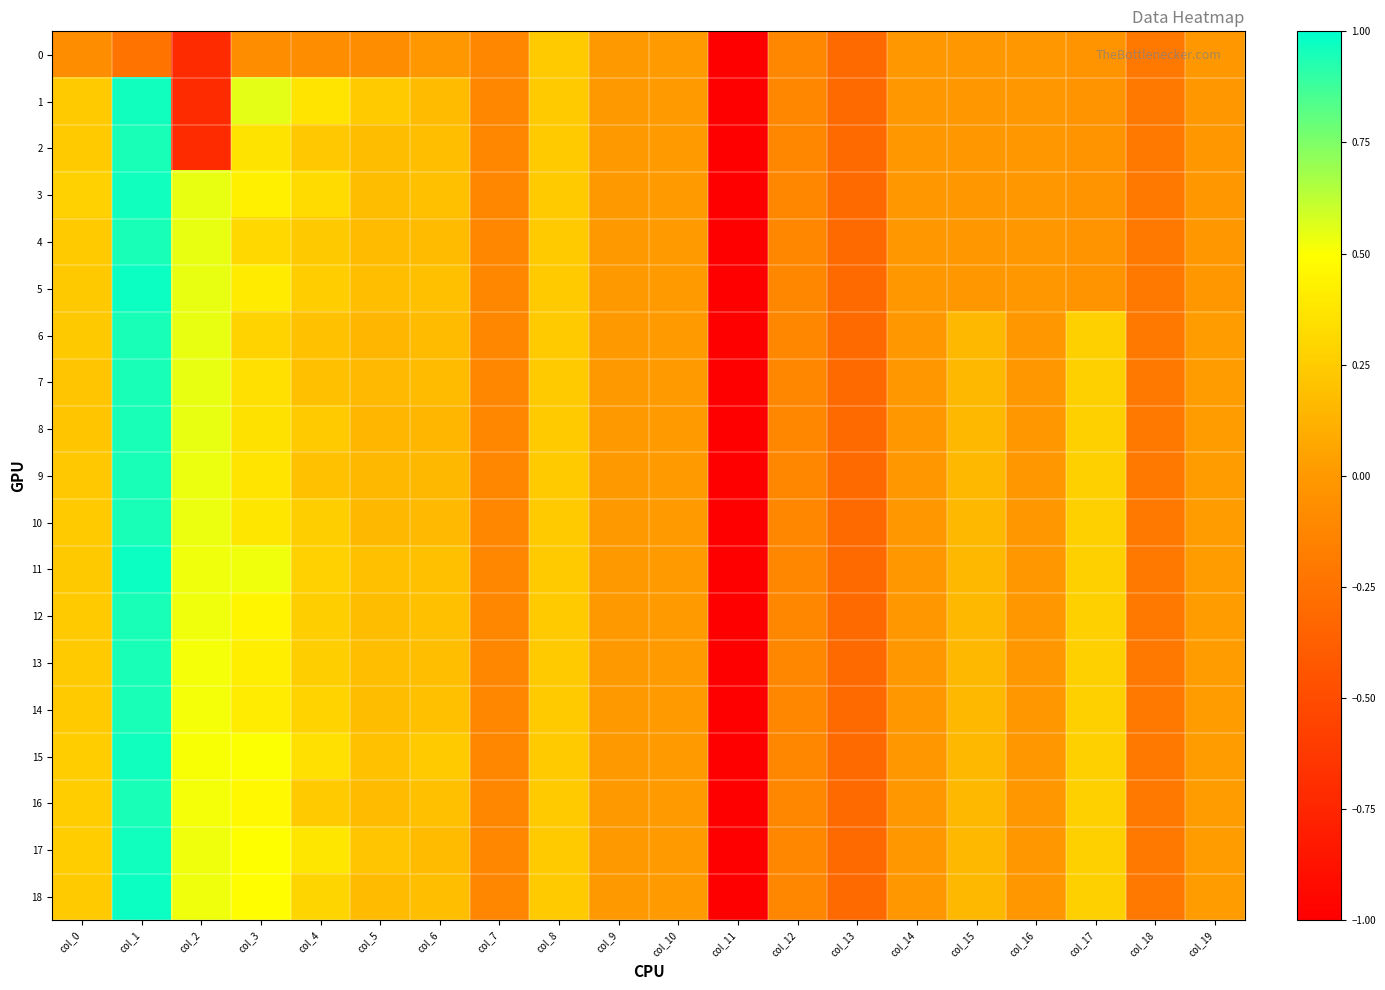

Reading left to right, what are all the values shown in this chart?

0: col_0=-0.1	col_1=-0.2	col_2=-0.7	col_3=-0.1	col_4=-0.1	col_5=-0.1	col_6=-0.0	col_7=-0.1	col_8=0.2	col_9=0.0	col_10=0.0	col_11=-5.1	col_12=-0.1	col_13=-0.3	col_14=-0.0	col_15=-0.0	col_16=-0.0	col_17=-0.0	col_18=-0.2	col_19=-0.0
1: col_0=0.2	col_1=1.0	col_2=-0.7	col_3=0.6	col_4=0.4	col_5=0.2	col_6=0.2	col_7=-0.1	col_8=0.2	col_9=0.0	col_10=0.0	col_11=-5.1	col_12=-0.1	col_13=-0.3	col_14=-0.0	col_15=-0.0	col_16=-0.0	col_17=-0.0	col_18=-0.2	col_19=-0.0
2: col_0=0.2	col_1=1.0	col_2=-0.7	col_3=0.4	col_4=0.2	col_5=0.2	col_6=0.2	col_7=-0.1	col_8=0.2	col_9=0.0	col_10=0.0	col_11=-5.1	col_12=-0.1	col_13=-0.3	col_14=-0.0	col_15=-0.0	col_16=-0.0	col_17=-0.0	col_18=-0.2	col_19=-0.0
3: col_0=0.3	col_1=1.0	col_2=0.5	col_3=0.4	col_4=0.3	col_5=0.2	col_6=0.2	col_7=-0.1	col_8=0.2	col_9=0.0	col_10=0.0	col_11=-5.1	col_12=-0.1	col_13=-0.3	col_14=-0.0	col_15=-0.0	col_16=-0.0	col_17=-0.0	col_18=-0.2	col_19=-0.0
4: col_0=0.2	col_1=1.0	col_2=0.5	col_3=0.3	col_4=0.2	col_5=0.2	col_6=0.2	col_7=-0.1	col_8=0.2	col_9=0.0	col_10=0.0	col_11=-5.1	col_12=-0.1	col_13=-0.3	col_14=-0.0	col_15=-0.0	col_16=-0.0	col_17=-0.0	col_18=-0.2	col_19=-0.0
5: col_0=0.2	col_1=1.0	col_2=0.5	col_3=0.4	col_4=0.2	col_5=0.2	col_6=0.2	col_7=-0.1	col_8=0.2	col_9=0.0	col_10=0.0	col_11=-5.1	col_12=-0.1	col_13=-0.3	col_14=-0.0	col_15=-0.0	col_16=-0.0	col_17=-0.0	col_18=-0.2	col_19=-0.0
6: col_0=0.2	col_1=1.0	col_2=0.5	col_3=0.3	col_4=0.2	col_5=0.1	col_6=0.2	col_7=-0.1	col_8=0.2	col_9=0.0	col_10=0.0	col_11=-5.1	col_12=-0.1	col_13=-0.3	col_14=-0.0	col_15=0.1	col_16=-0.0	col_17=0.3	col_18=-0.2	col_19=0.0
7: col_0=0.2	col_1=1.0	col_2=0.5	col_3=0.3	col_4=0.2	col_5=0.2	col_6=0.2	col_7=-0.1	col_8=0.2	col_9=0.0	col_10=0.0	col_11=-5.1	col_12=-0.1	col_13=-0.3	col_14=-0.0	col_15=0.1	col_16=-0.0	col_17=0.3	col_18=-0.2	col_19=0.0
8: col_0=0.2	col_1=1.0	col_2=0.5	col_3=0.4	col_4=0.2	col_5=0.1	col_6=0.1	col_7=-0.1	col_8=0.2	col_9=0.0	col_10=0.0	col_11=-5.1	col_12=-0.1	col_13=-0.3	col_14=-0.0	col_15=0.1	col_16=-0.0	col_17=0.3	col_18=-0.2	col_19=0.0
9: col_0=0.2	col_1=1.0	col_2=0.5	col_3=0.4	col_4=0.2	col_5=0.1	col_6=0.2	col_7=-0.1	col_8=0.2	col_9=0.0	col_10=0.0	col_11=-5.1	col_12=-0.1	col_13=-0.3	col_14=-0.0	col_15=0.1	col_16=-0.0	col_17=0.3	col_18=-0.2	col_19=0.0
10: col_0=0.2	col_1=1.0	col_2=0.5	col_3=0.4	col_4=0.3	col_5=0.2	col_6=0.2	col_7=-0.1	col_8=0.2	col_9=0.0	col_10=0.0	col_11=-5.1	col_12=-0.1	col_13=-0.3	col_14=-0.0	col_15=0.1	col_16=-0.0	col_17=0.3	col_18=-0.2	col_19=0.0
11: col_0=0.2	col_1=1.0	col_2=0.5	col_3=0.5	col_4=0.3	col_5=0.2	col_6=0.2	col_7=-0.1	col_8=0.2	col_9=0.0	col_10=0.0	col_11=-5.1	col_12=-0.1	col_13=-0.3	col_14=-0.0	col_15=0.1	col_16=-0.0	col_17=0.3	col_18=-0.2	col_19=0.0
12: col_0=0.2	col_1=1.0	col_2=0.5	col_3=0.5	col_4=0.3	col_5=0.2	col_6=0.2	col_7=-0.1	col_8=0.2	col_9=0.0	col_10=0.0	col_11=-5.1	col_12=-0.1	col_13=-0.3	col_14=-0.0	col_15=0.1	col_16=-0.0	col_17=0.3	col_18=-0.2	col_19=0.0
13: col_0=0.2	col_1=1.0	col_2=0.5	col_3=0.4	col_4=0.3	col_5=0.2	col_6=0.2	col_7=-0.1	col_8=0.2	col_9=0.0	col_10=0.0	col_11=-5.1	col_12=-0.1	col_13=-0.3	col_14=-0.0	col_15=0.1	col_16=-0.0	col_17=0.3	col_18=-0.2	col_19=0.0
14: col_0=0.2	col_1=1.0	col_2=0.5	col_3=0.4	col_4=0.3	col_5=0.2	col_6=0.2	col_7=-0.1	col_8=0.2	col_9=0.0	col_10=0.0	col_11=-5.1	col_12=-0.1	col_13=-0.3	col_14=-0.0	col_15=0.1	col_16=-0.0	col_17=0.3	col_18=-0.2	col_19=0.0
15: col_0=0.3	col_1=1.0	col_2=0.5	col_3=0.5	col_4=0.3	col_5=0.2	col_6=0.2	col_7=-0.1	col_8=0.2	col_9=0.0	col_10=0.0	col_11=-5.1	col_12=-0.1	col_13=-0.3	col_14=-0.0	col_15=0.1	col_16=-0.0	col_17=0.3	col_18=-0.2	col_19=0.0
16: col_0=0.3	col_1=1.0	col_2=0.5	col_3=0.5	col_4=0.2	col_5=0.2	col_6=0.2	col_7=-0.1	col_8=0.2	col_9=0.0	col_10=0.0	col_11=-5.1	col_12=-0.1	col_13=-0.3	col_14=-0.0	col_15=0.1	col_16=-0.0	col_17=0.3	col_18=-0.2	col_19=0.0
17: col_0=0.3	col_1=1.0	col_2=0.5	col_3=0.5	col_4=0.4	col_5=0.2	col_6=0.2	col_7=-0.1	col_8=0.2	col_9=0.0	col_10=0.0	col_11=-5.1	col_12=-0.1	col_13=-0.3	col_14=-0.0	col_15=0.1	col_16=-0.0	col_17=0.3	col_18=-0.2	col_19=0.0
18: col_0=0.2	col_1=1.0	col_2=0.5	col_3=0.5	col_4=0.3	col_5=0.2	col_6=0.2	col_7=-0.1	col_8=0.2	col_9=0.0	col_10=0.0	col_11=-5.1	col_12=-0.1	col_13=-0.3	col_14=-0.0	col_15=0.1	col_16=-0.0	col_17=0.3	col_18=-0.2	col_19=0.0